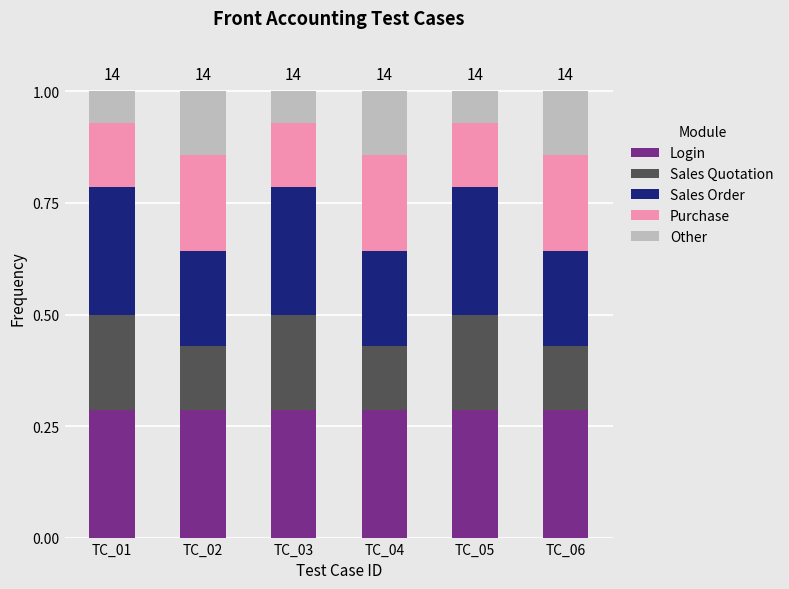

What is the total value across all series at TC_04?

1.0